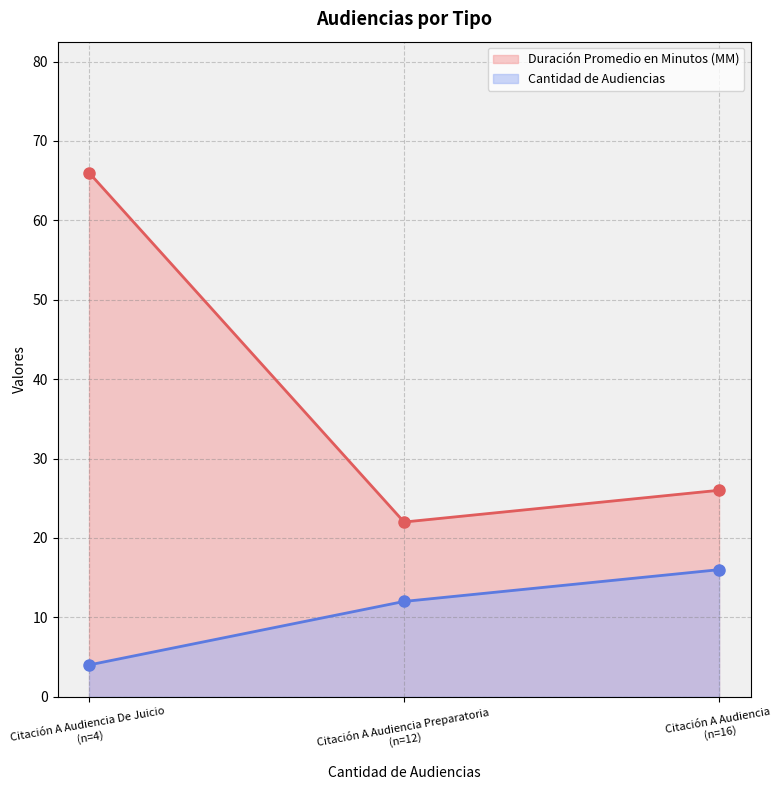

What is the lowest value of the Duración Promedio en Minutos (MM) series?

22